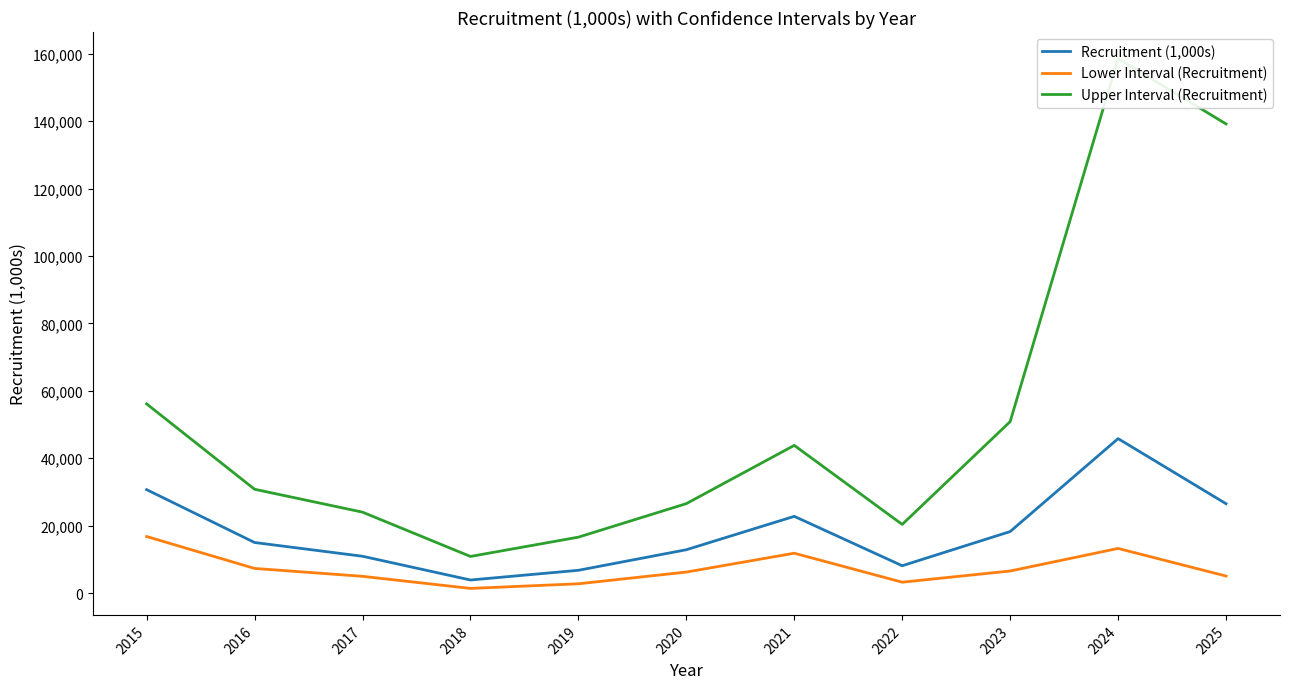

True or false: Lower Interval (Recruitment) and Recruitment (1,000s) intersect in this chart.

False